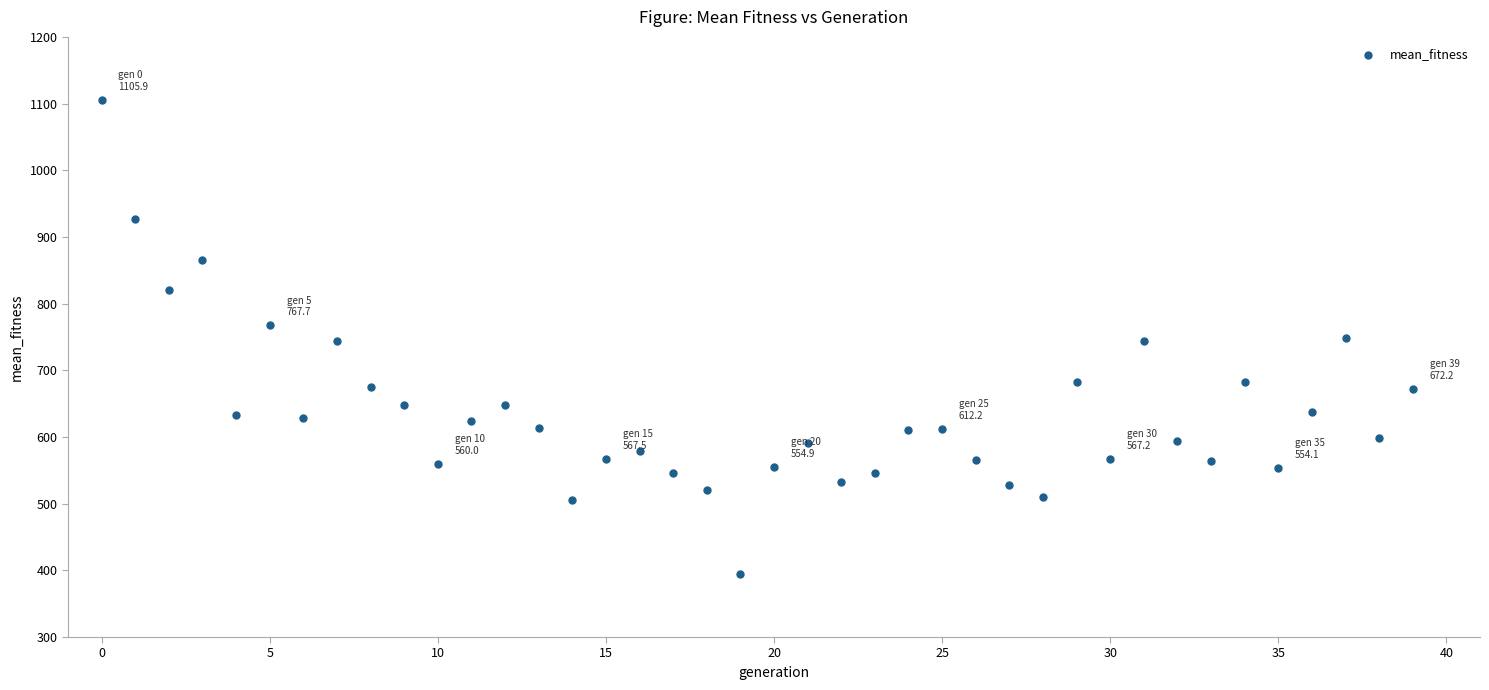

What is the range of Y values (max minus min)?

711.5